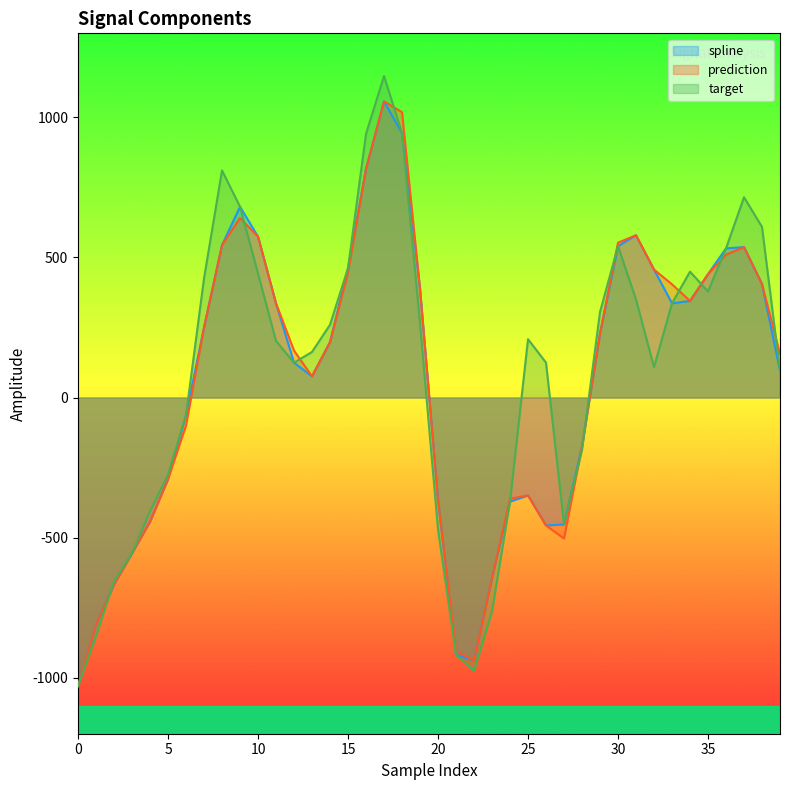

Does the chart have visible grid lines?

No